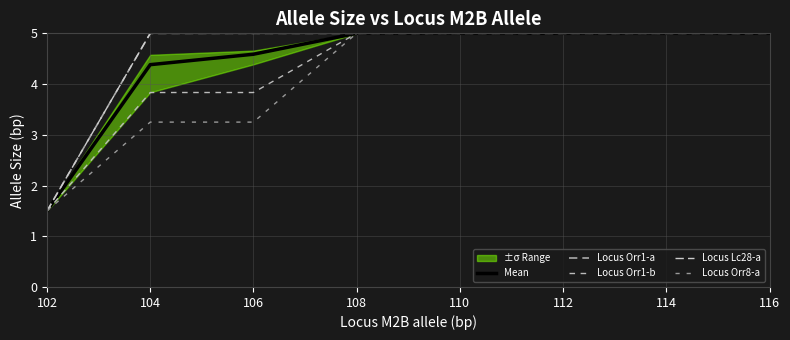

What is the average value of the Locus Lc28-a series?

4.6